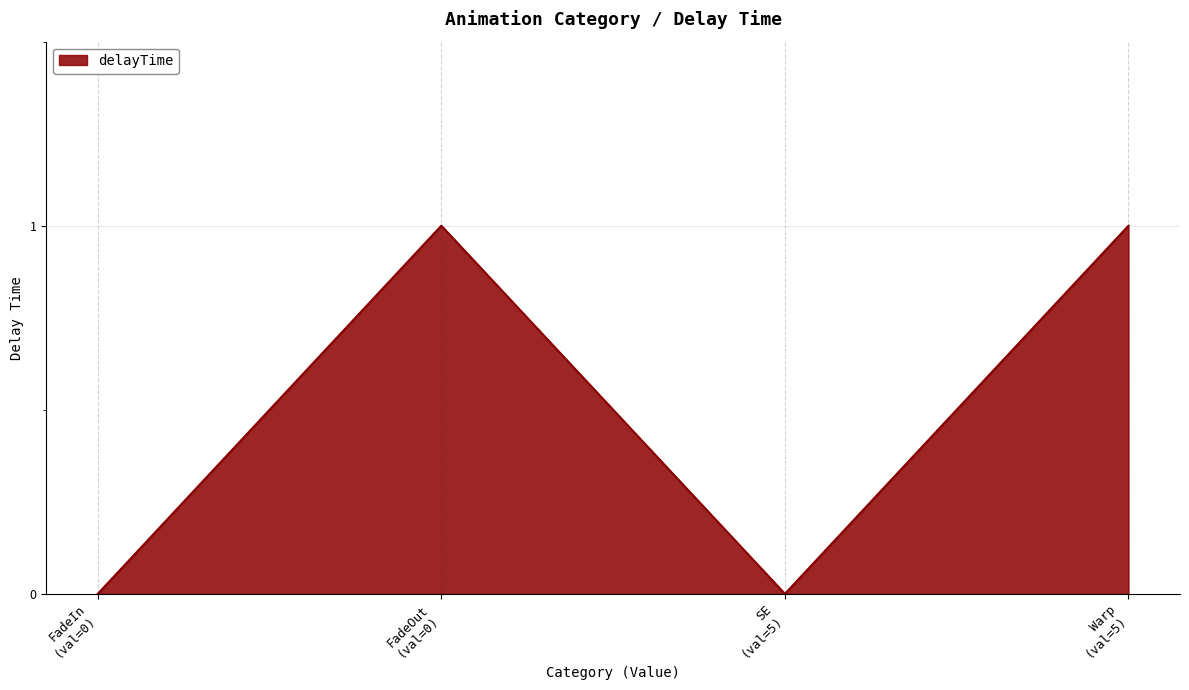

How many interior local peaks (higher than both neighbors) does the data have?

1